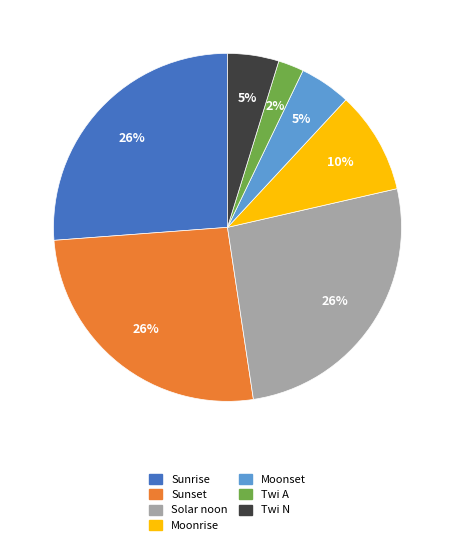

Count the number of slices in the pie.

7